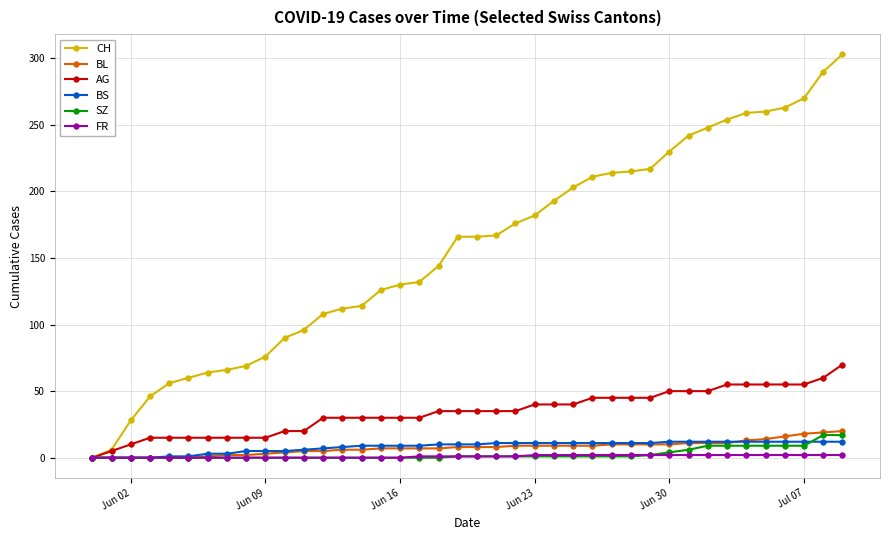

Which series has the largest range (max minus min)?

CH